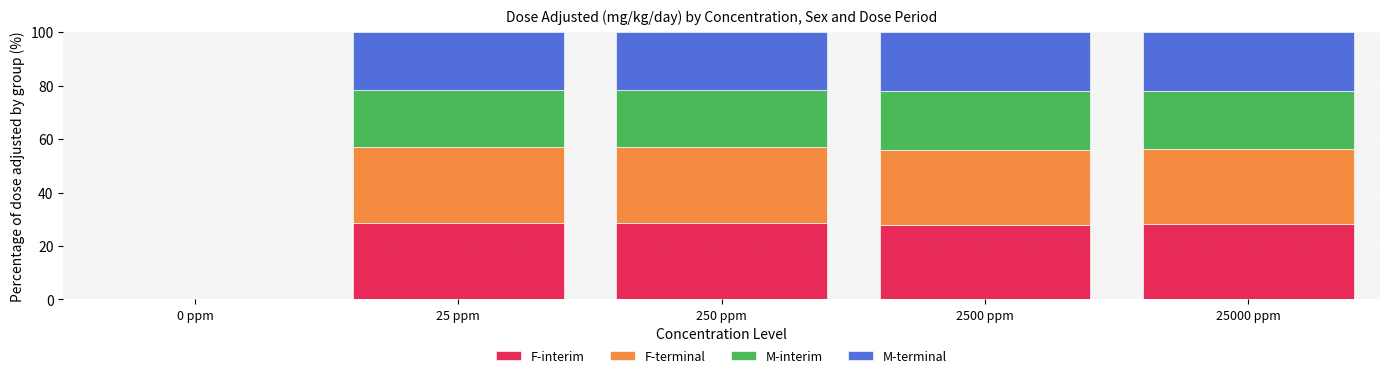

What is the total value across all series at 25000 ppm?

100.0